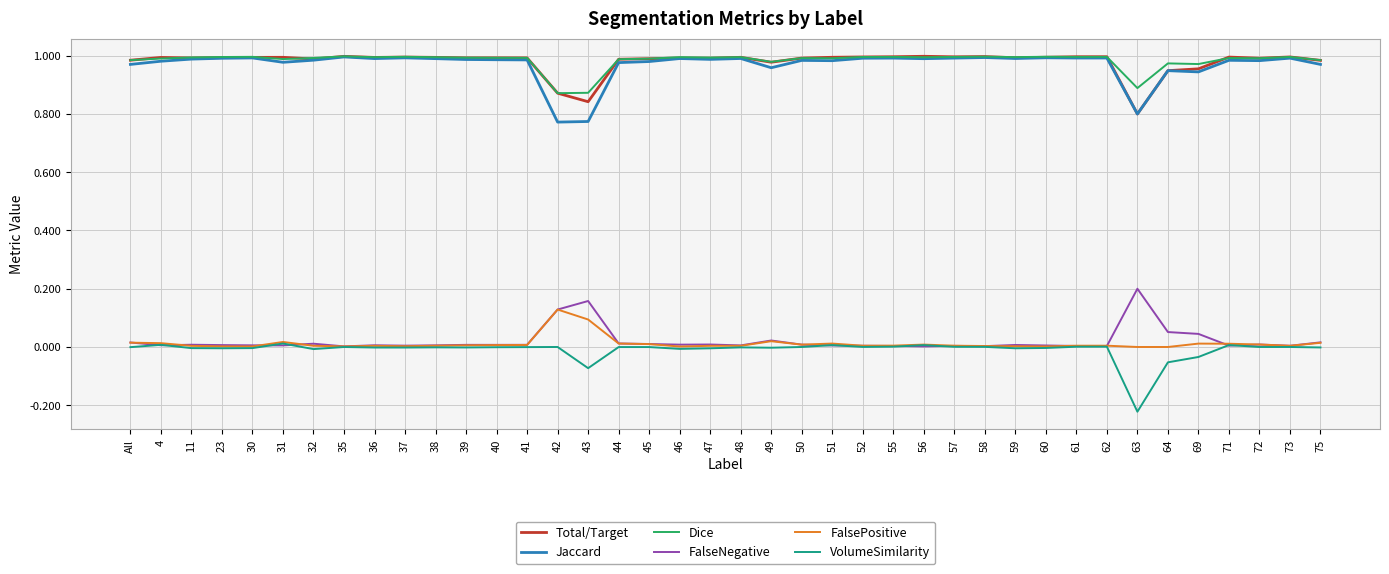

Which category has the lowest value across all series?

63